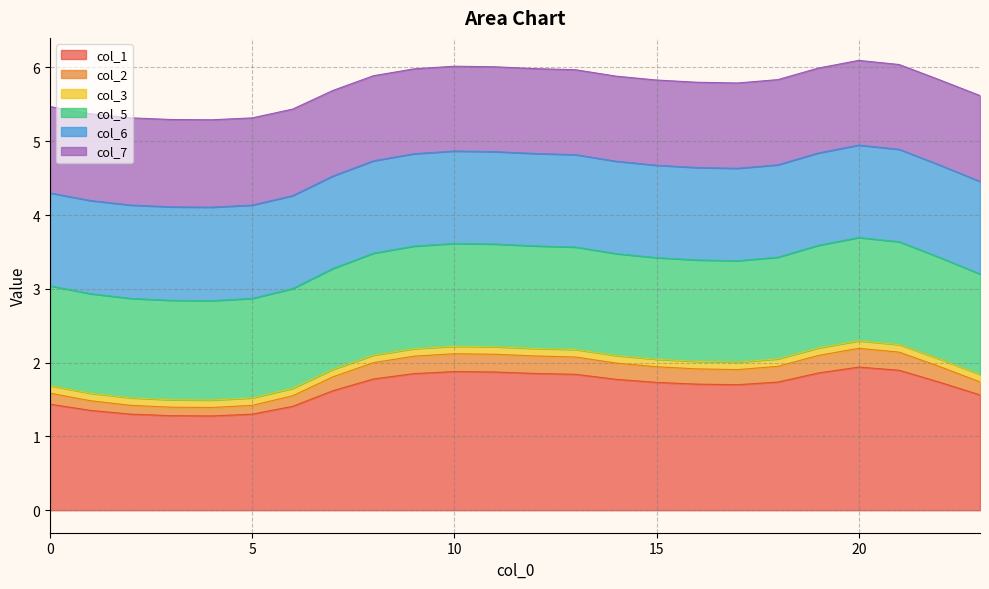

What is the minimum value for col_1?

1.3